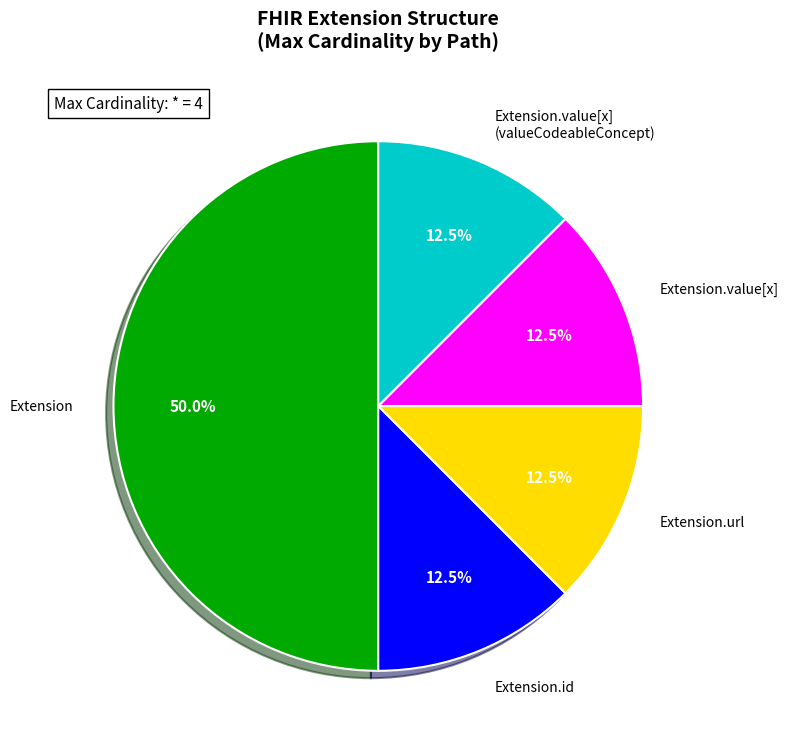

Does Extension.id account for over 50% of the chart?

No